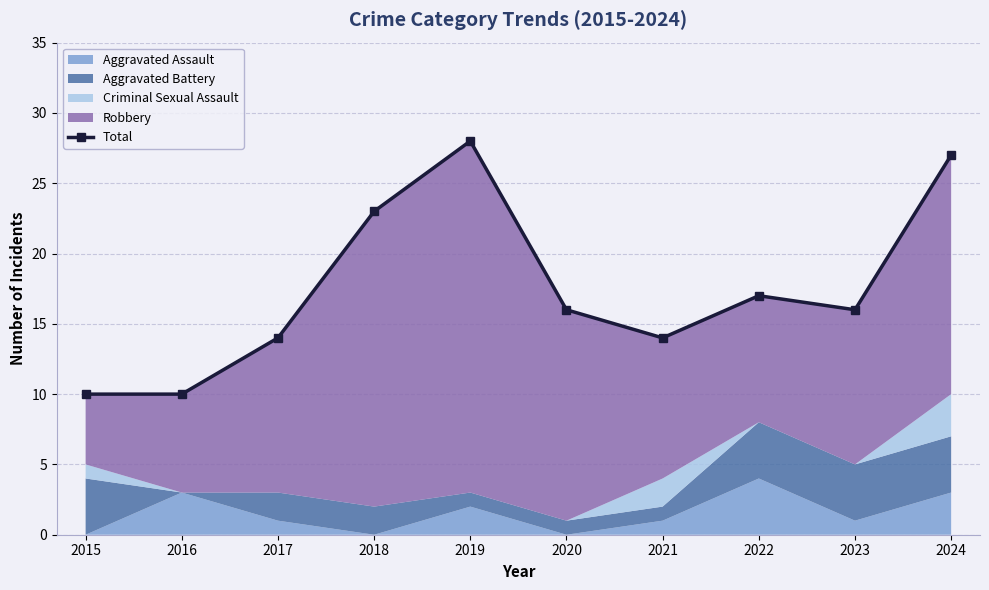

What is the sum of the values at 2020 and 2023?

32